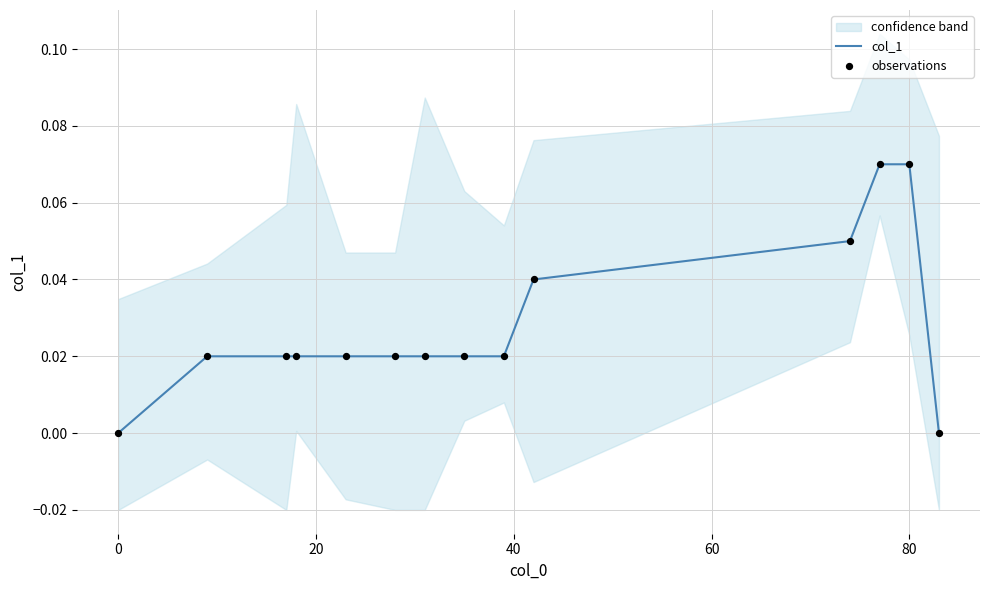

Which series contains the lowest Y value?

col_1